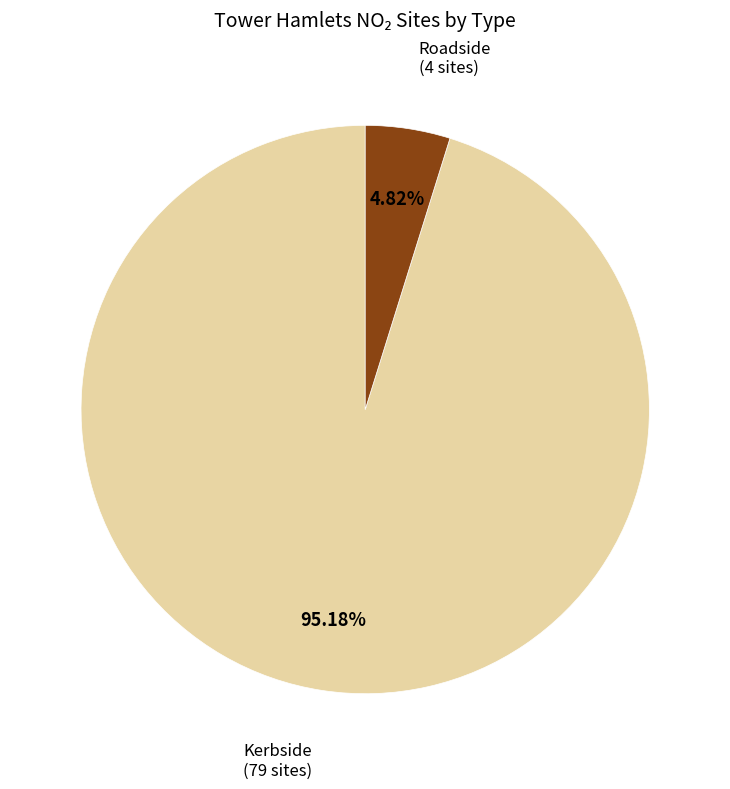

How many segments does this pie chart have?

2